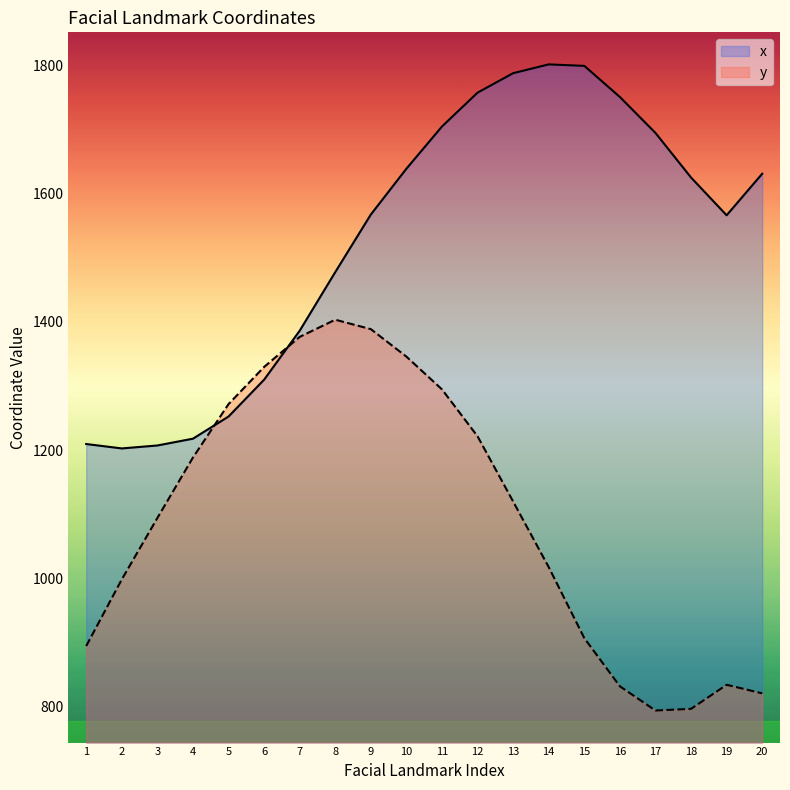

What is the approximate value of x at 1?

1209.5